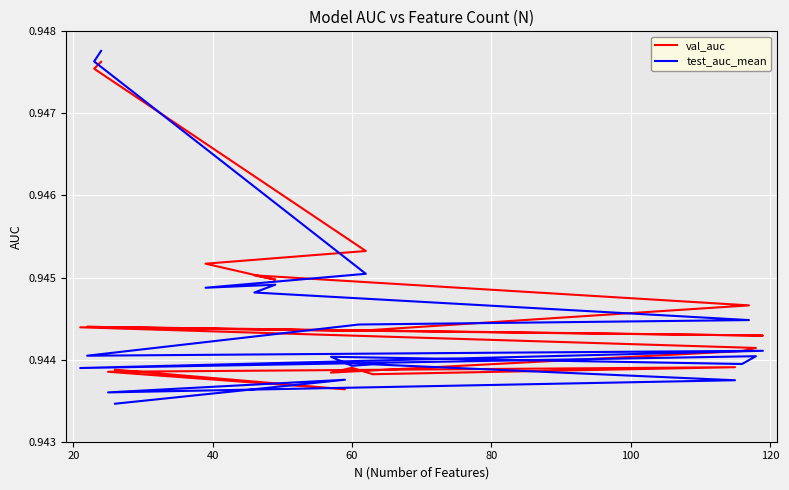

At how many categories does at least one series exceed 0?

20